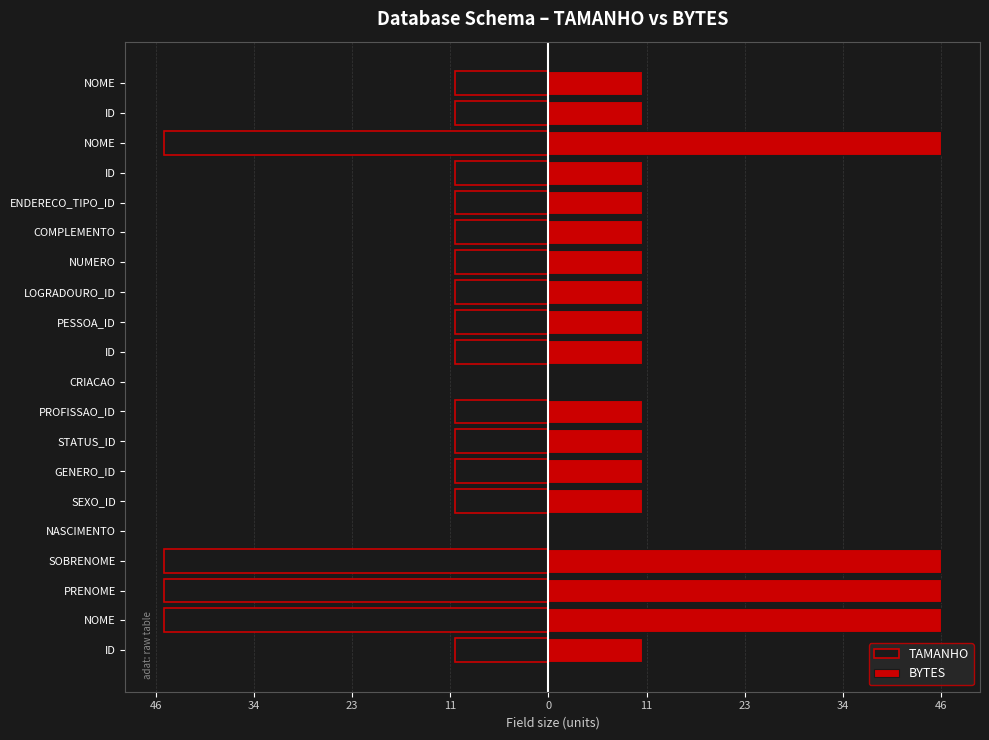

What is the maximum value shown in the chart?

46